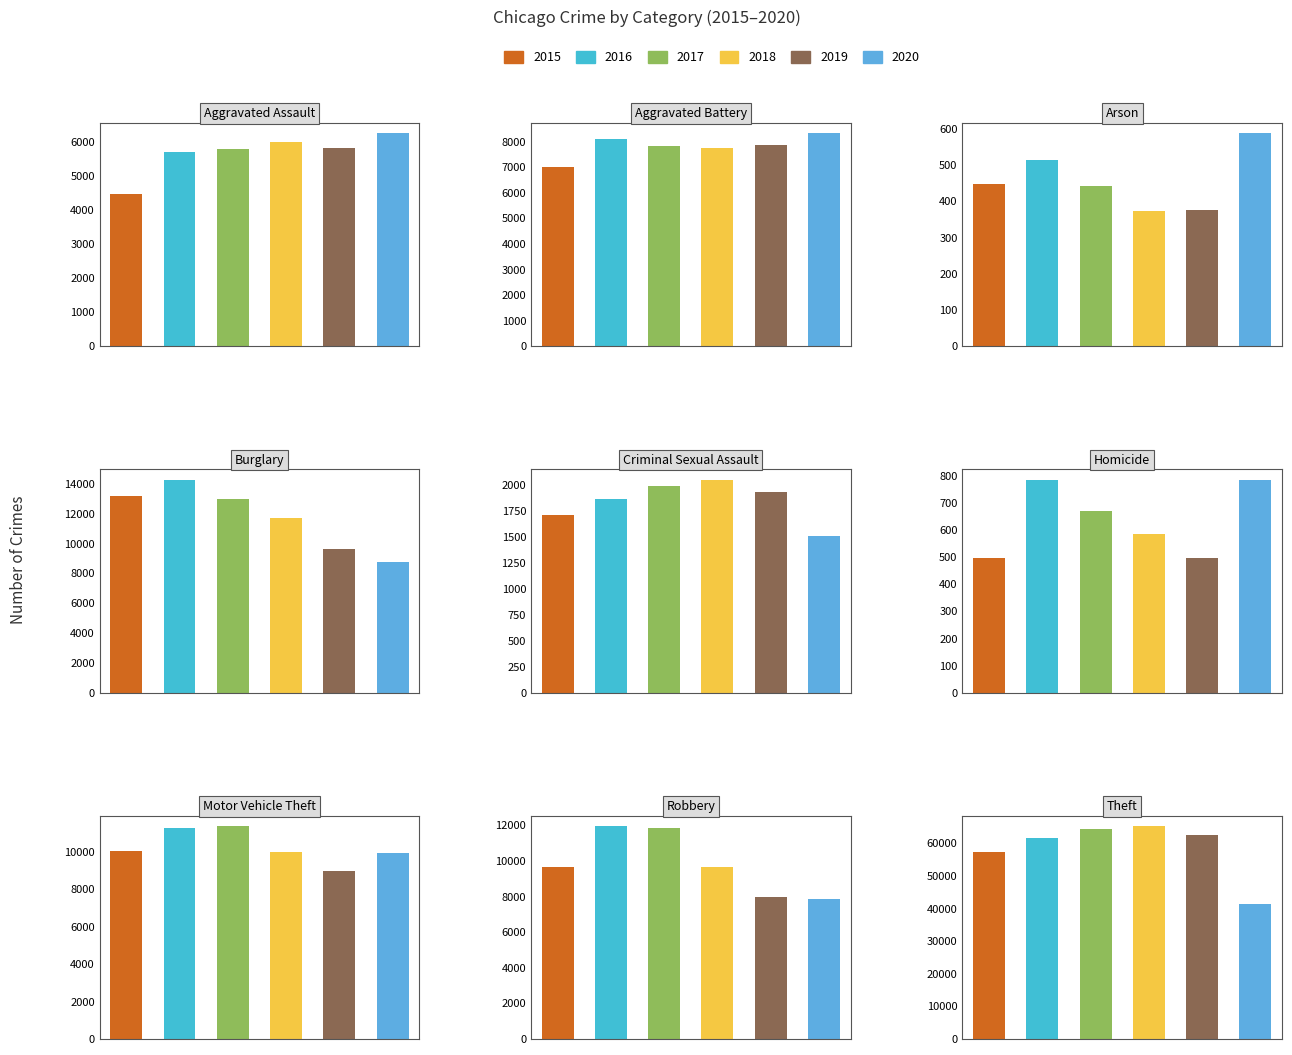

Which series has the largest range (max minus min)?

2018